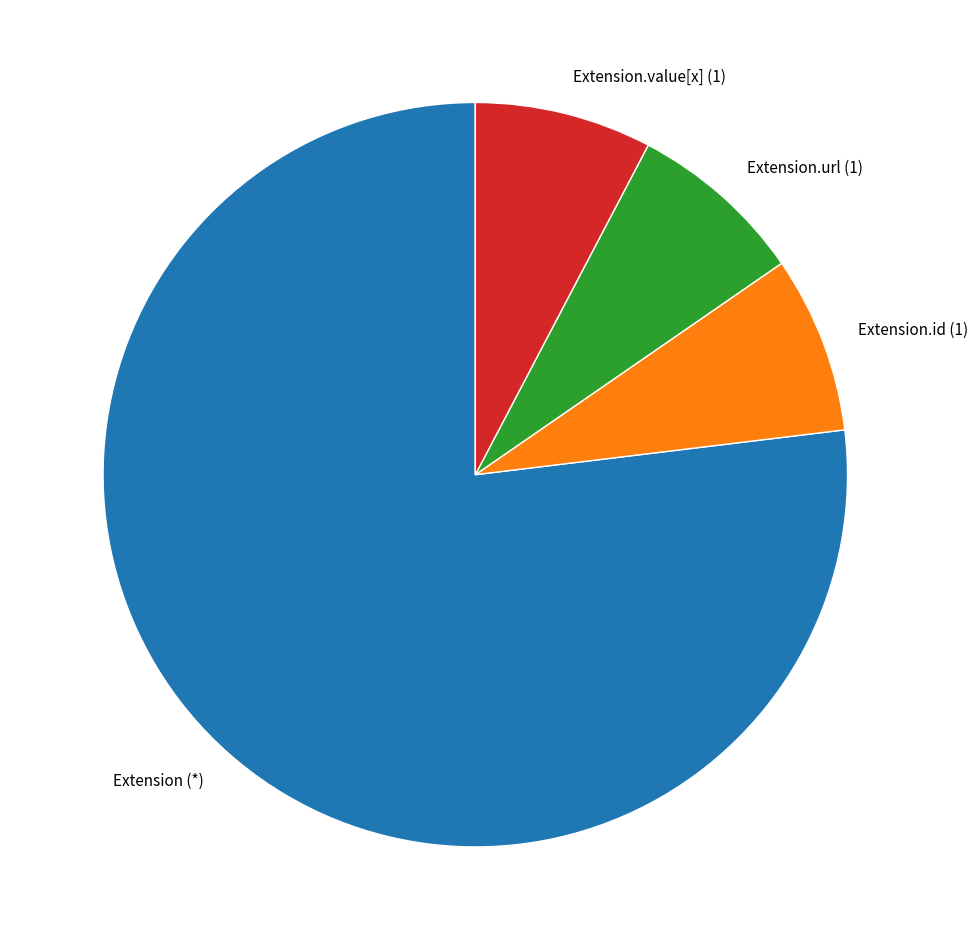

How many segments does this pie chart have?

4